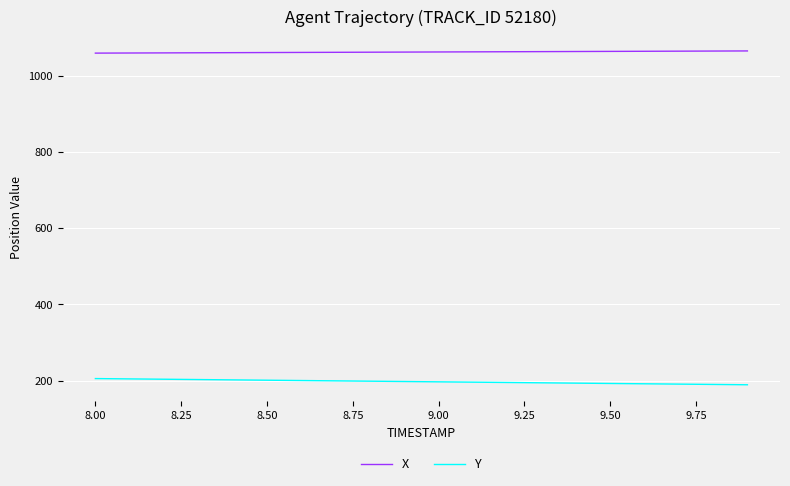

What is the highest value of the Y series?

205.7